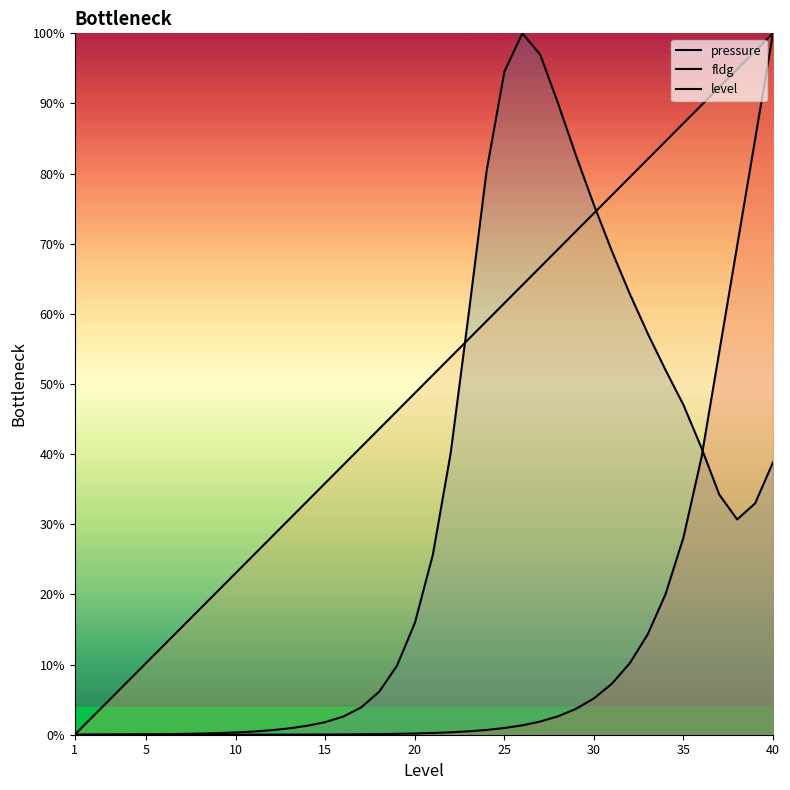

Rank the series by their maximum value, from highest to lowest.

pressure, fldg, level